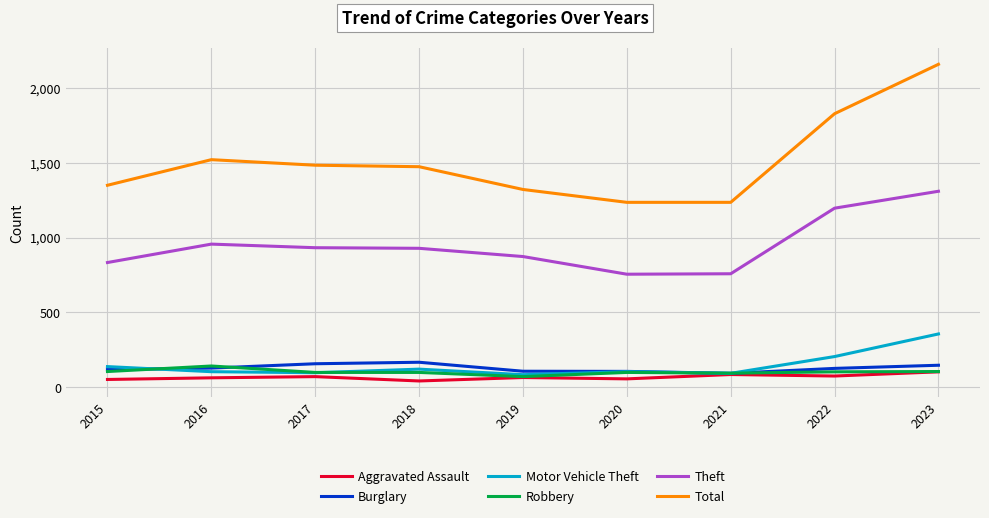

Which series has the widest spread of values?

Total